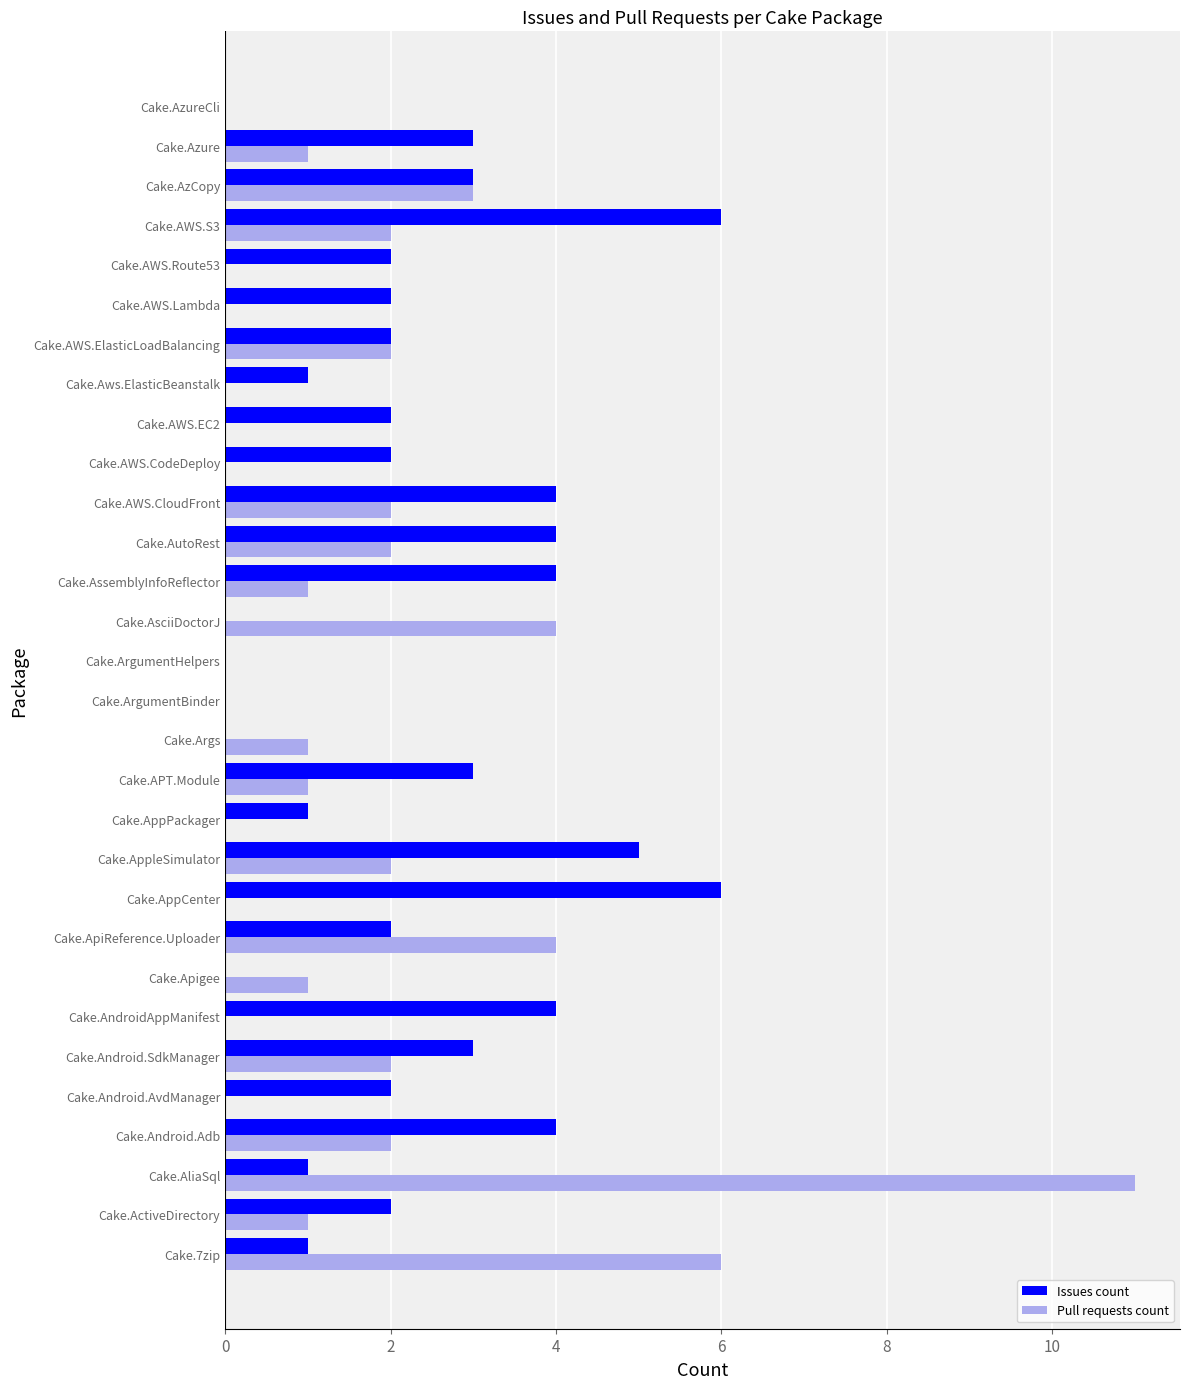

What is the maximum value for Pull requests count?

11